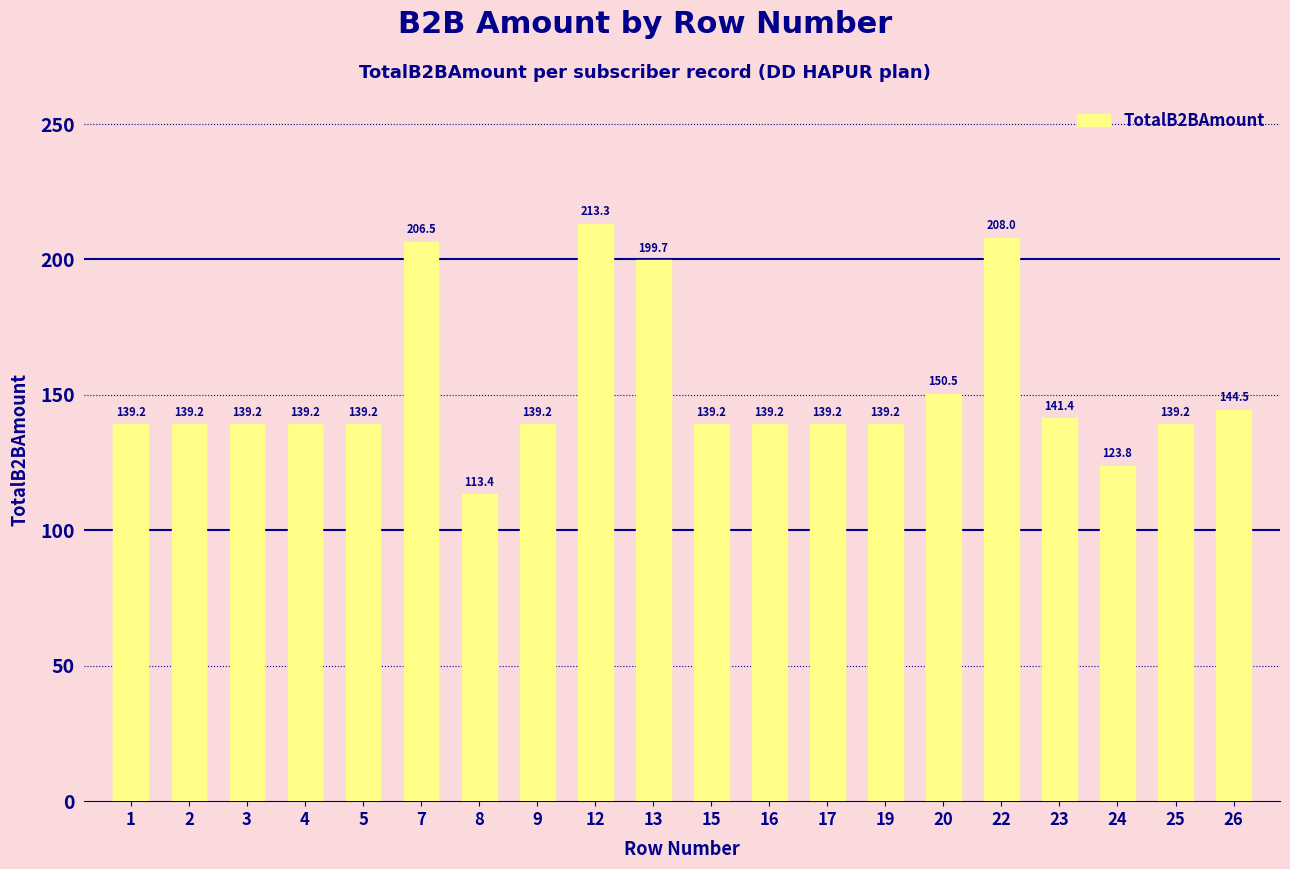

What is the value of the 13th bar from the left?

139.2